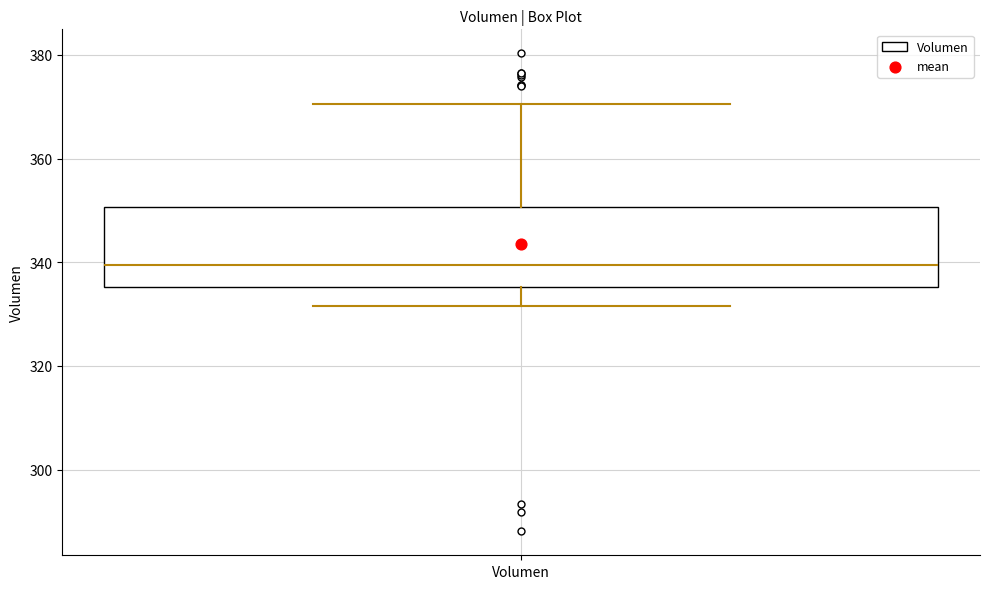

Read this box plot against the y-axis: the position of the median line, the range covered by the box, and the ends of both whiskers. The values are not printed on the chart, so give them approximately, as read against the axis.

median 340, box 336 to 350, whiskers 332 to 370